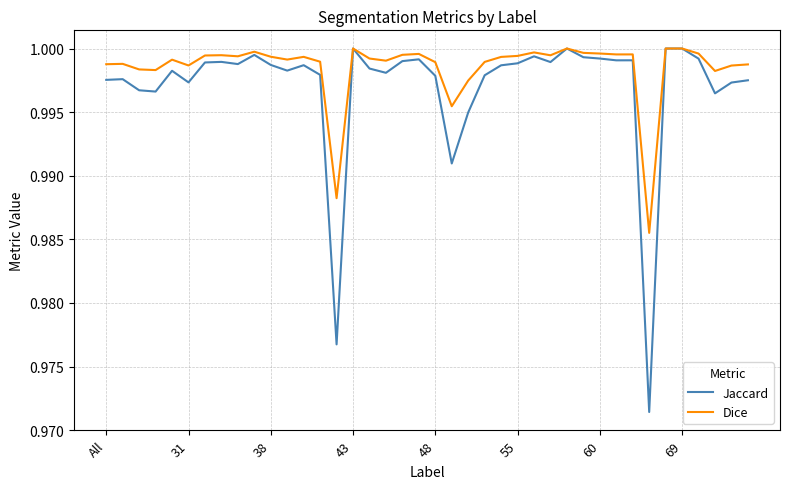

List the series in order of their overall mean, highest first.

Dice, Jaccard